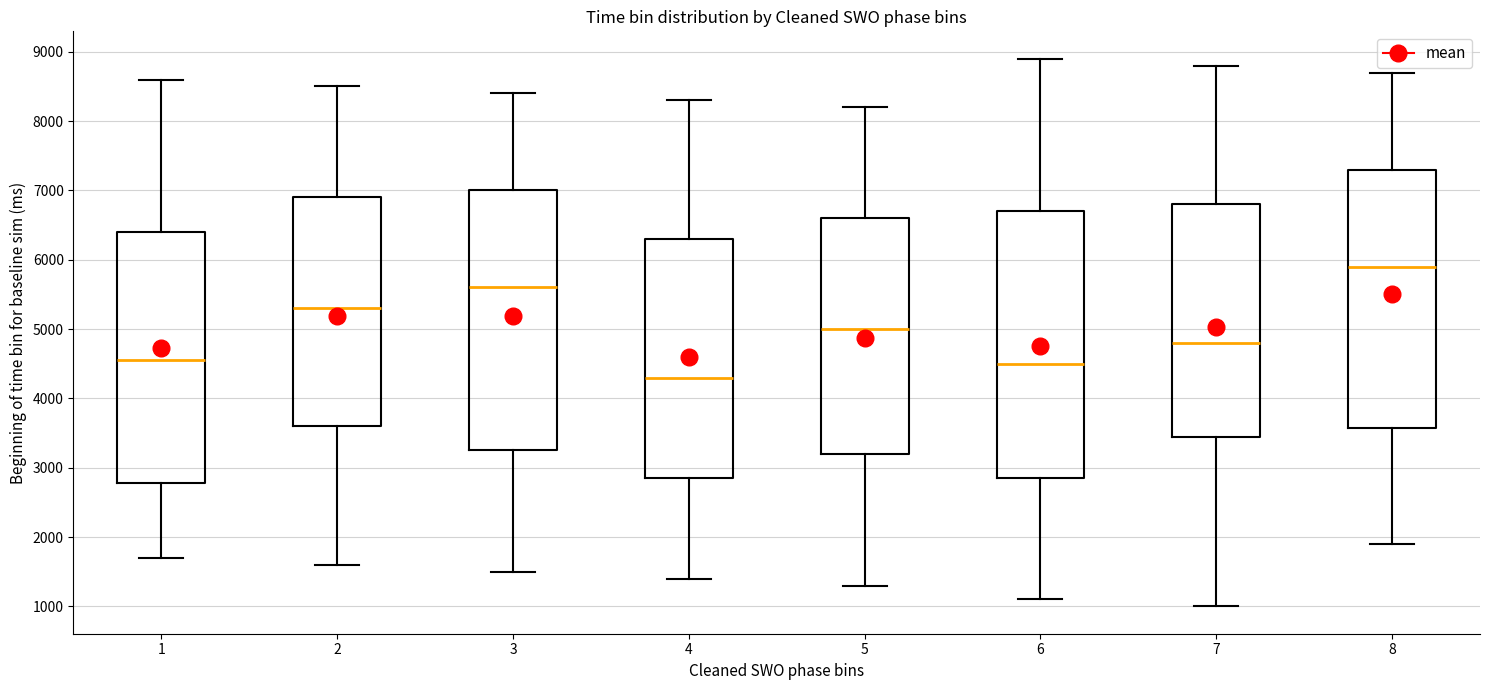

Which box has the lowest median line?

4